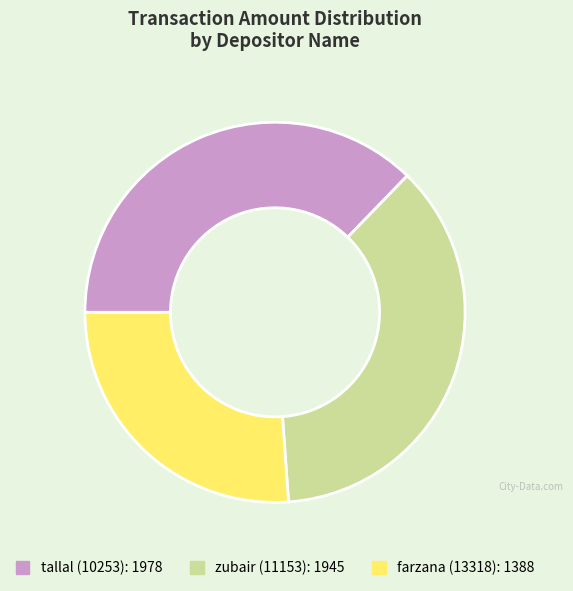

The tallal (10253) slice represents 37% of the pie. True or false?

True